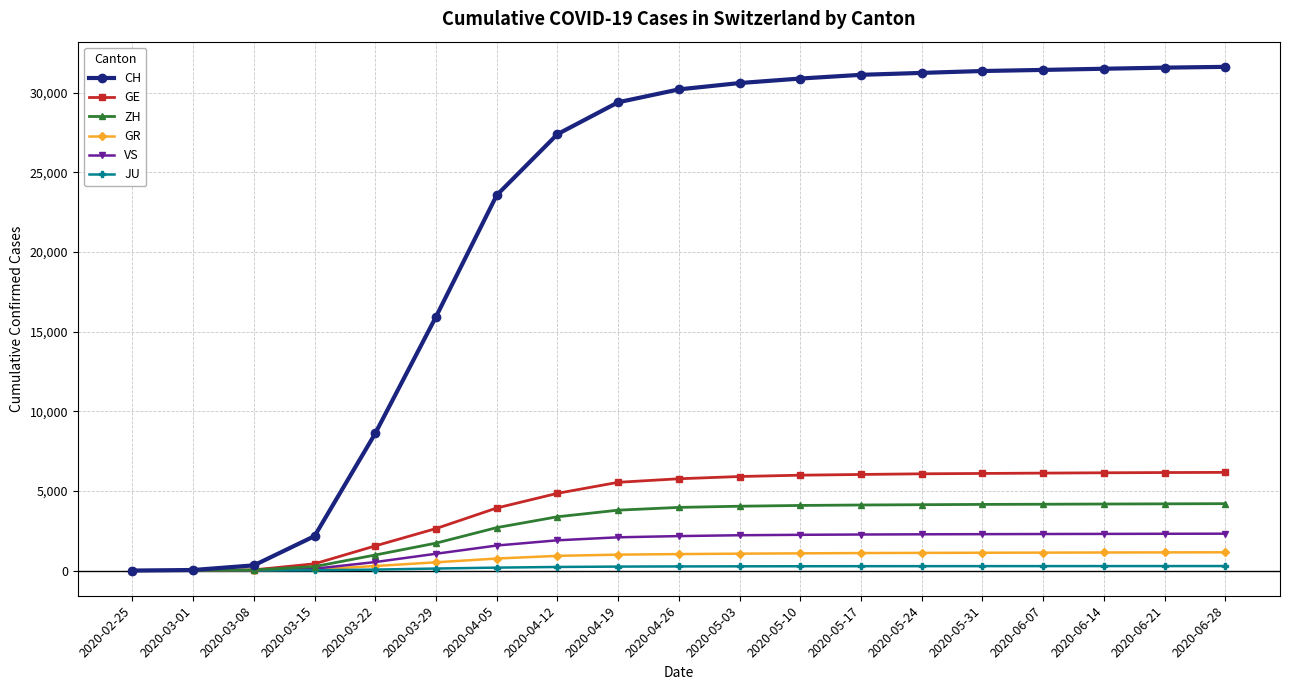

Read the GR value at 2020-06-28.

1147